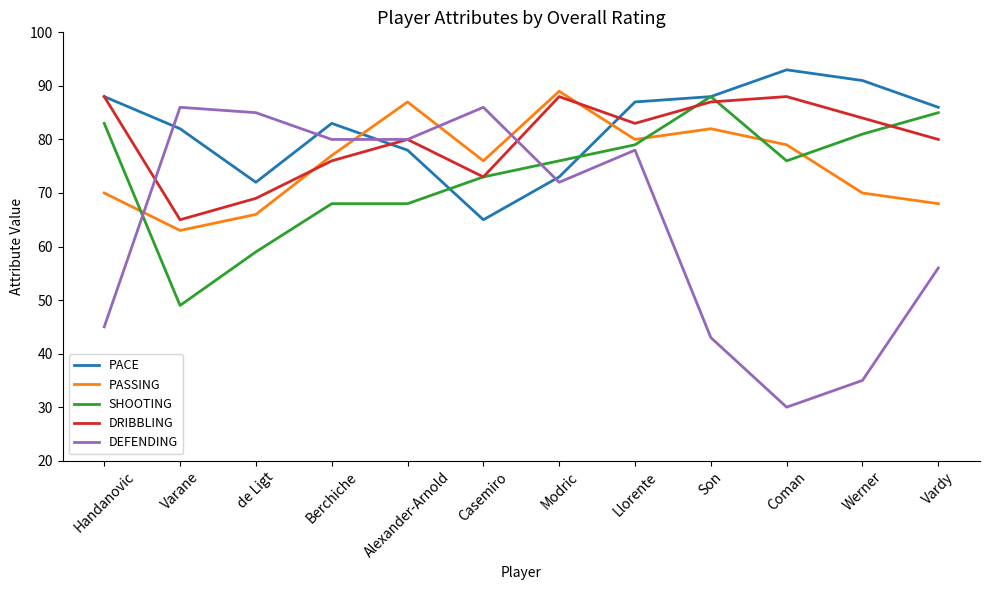

Read the SHOOTING value at Handanovic, to the nearest 10.

80